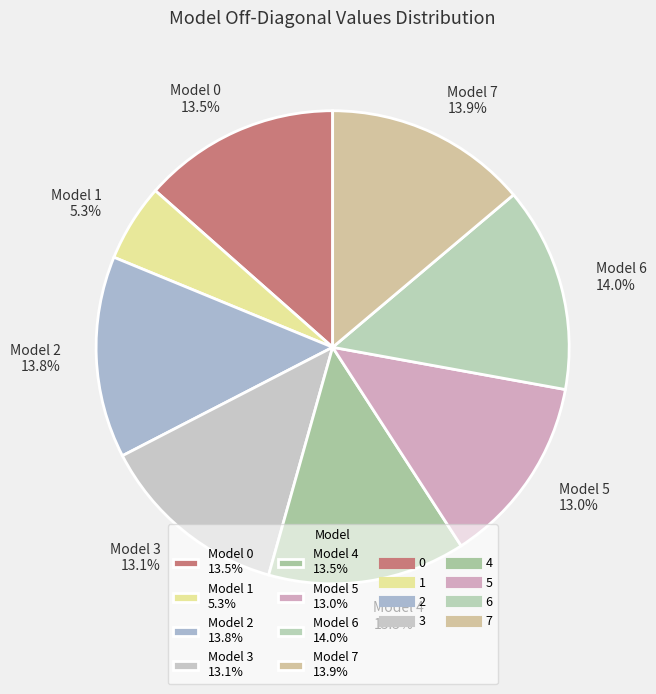

How many segments does this pie chart have?

8